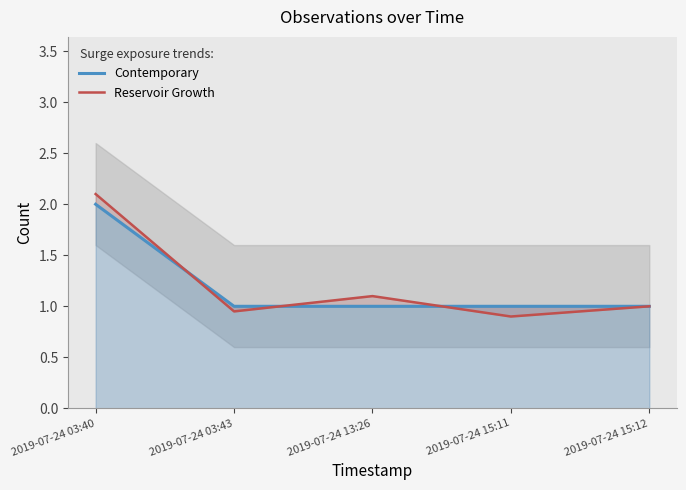

Reading left to right, transcribe all the data shown in this chart.

Contemporary: 2019-07-24 03:40=2.0	2019-07-24 03:43=1.0	2019-07-24 13:26=1.0	2019-07-24 15:11=1.0	2019-07-24 15:12=1.0
Reservoir Growth: 2019-07-24 03:40=2.1	2019-07-24 03:43=0.9	2019-07-24 13:26=1.1	2019-07-24 15:11=0.9	2019-07-24 15:12=1.0